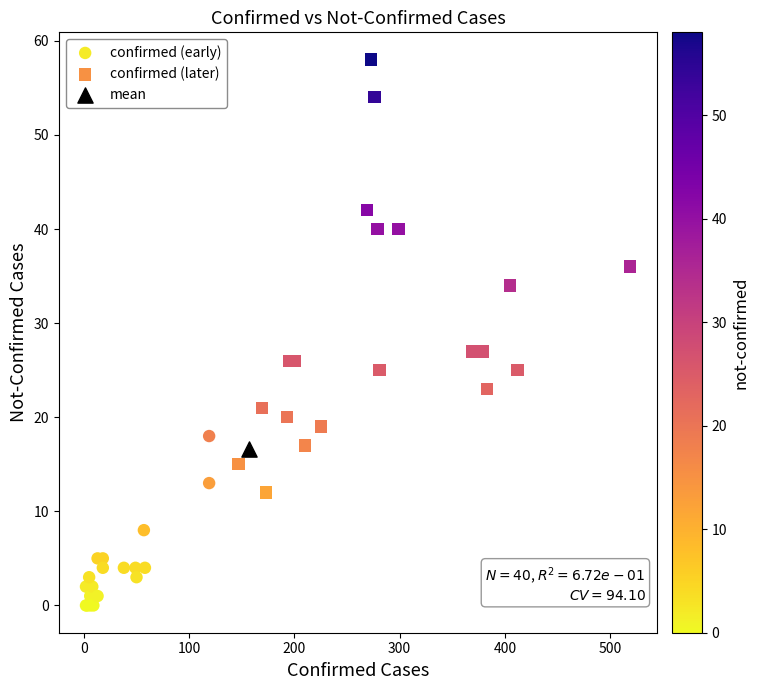

What are all the series names shown in the legend?

confirmed (early), confirmed (later), mean